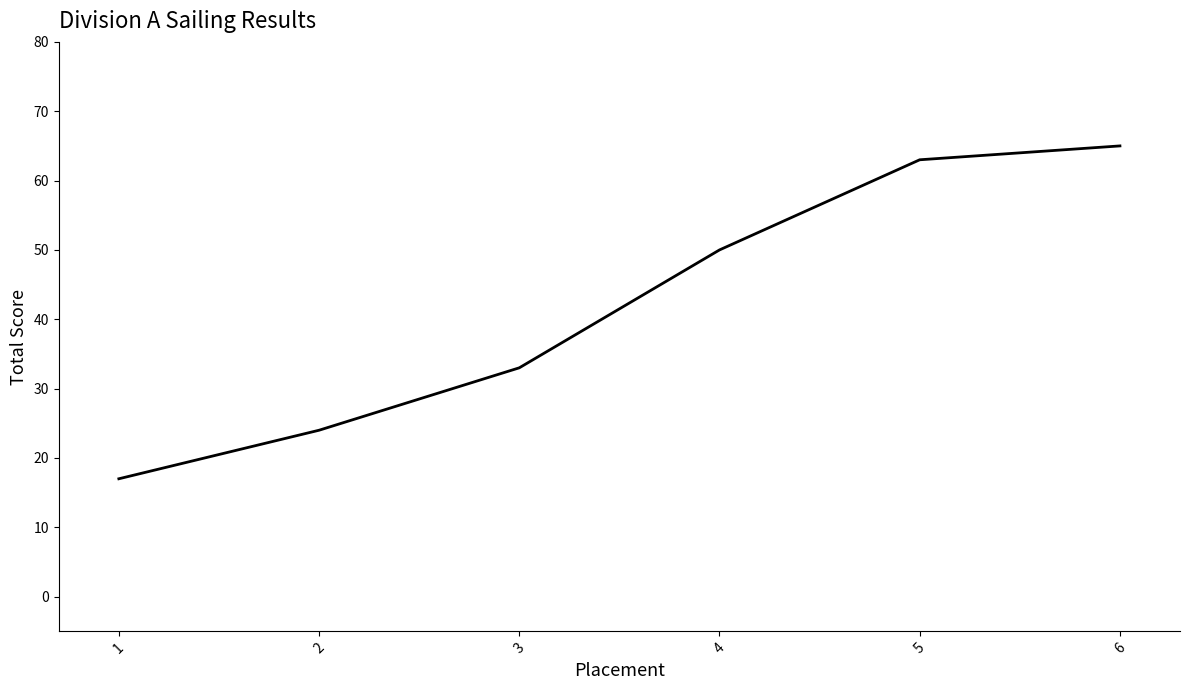

Is it true that the value at 5 is 63?

True